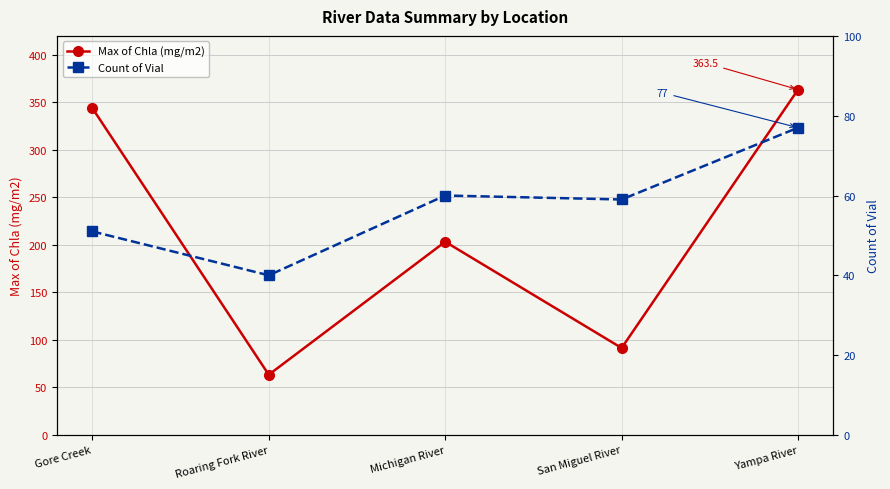

What is the difference between the maximum and second lowest values in the Max of Chla (mg/m2) series?

272.0